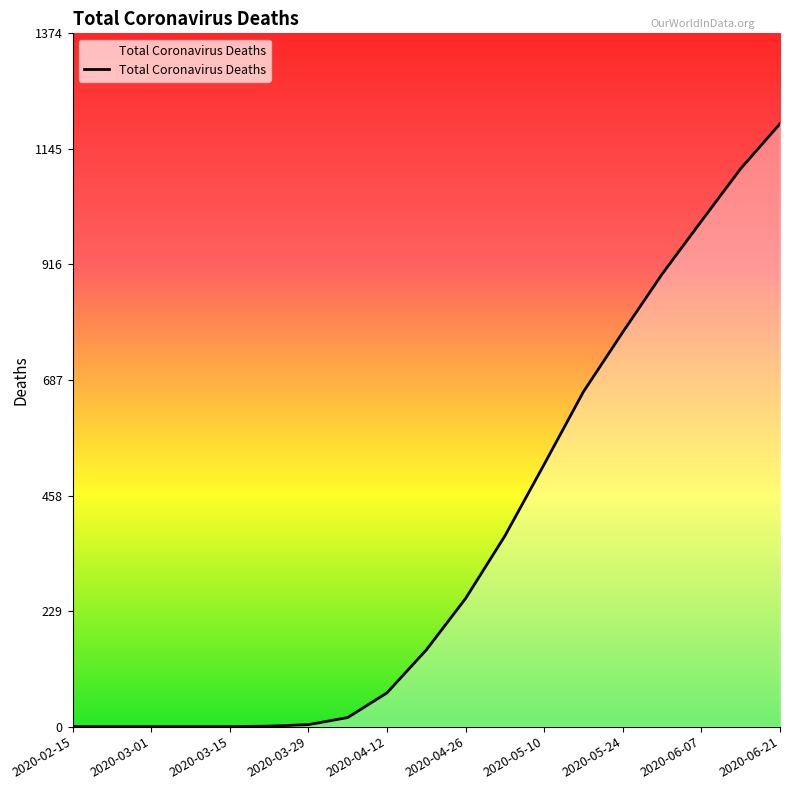

What is the greatest value displayed?

1195